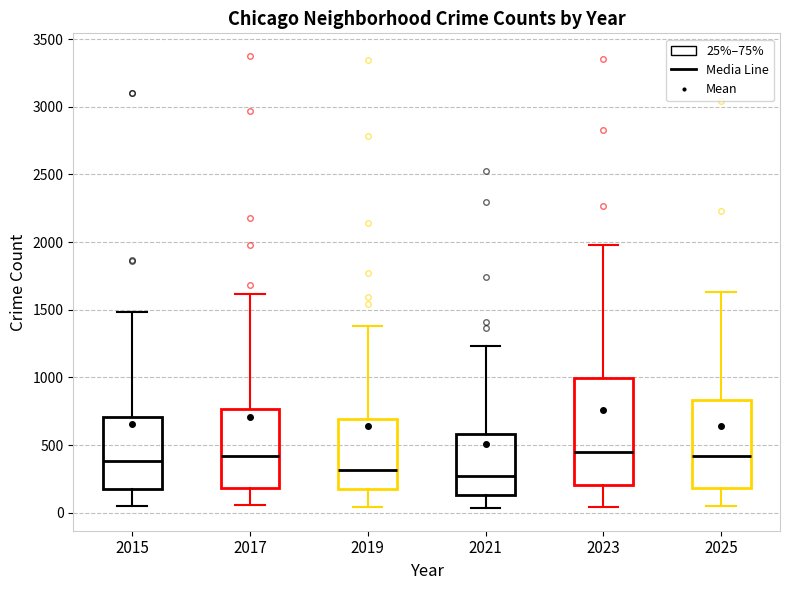

Reading left to right, read every box against the y-axis: the position of its median line, the range the box covers, and the ends of its whiskers. The values are not printed on the chart, so give them approximately, as read against the axis.

2015: median 400, box 200 to 700, whiskers 50 to 1500
2017: median 400, box 200 to 750, whiskers 50 to 1600
2019: median 300, box 200 to 700, whiskers 50 to 1400
2021: median 300, box 150 to 600, whiskers 50 to 1250
2023: median 450, box 200 to 1000, whiskers 50 to 2000
2025: median 400, box 200 to 850, whiskers 50 to 1650